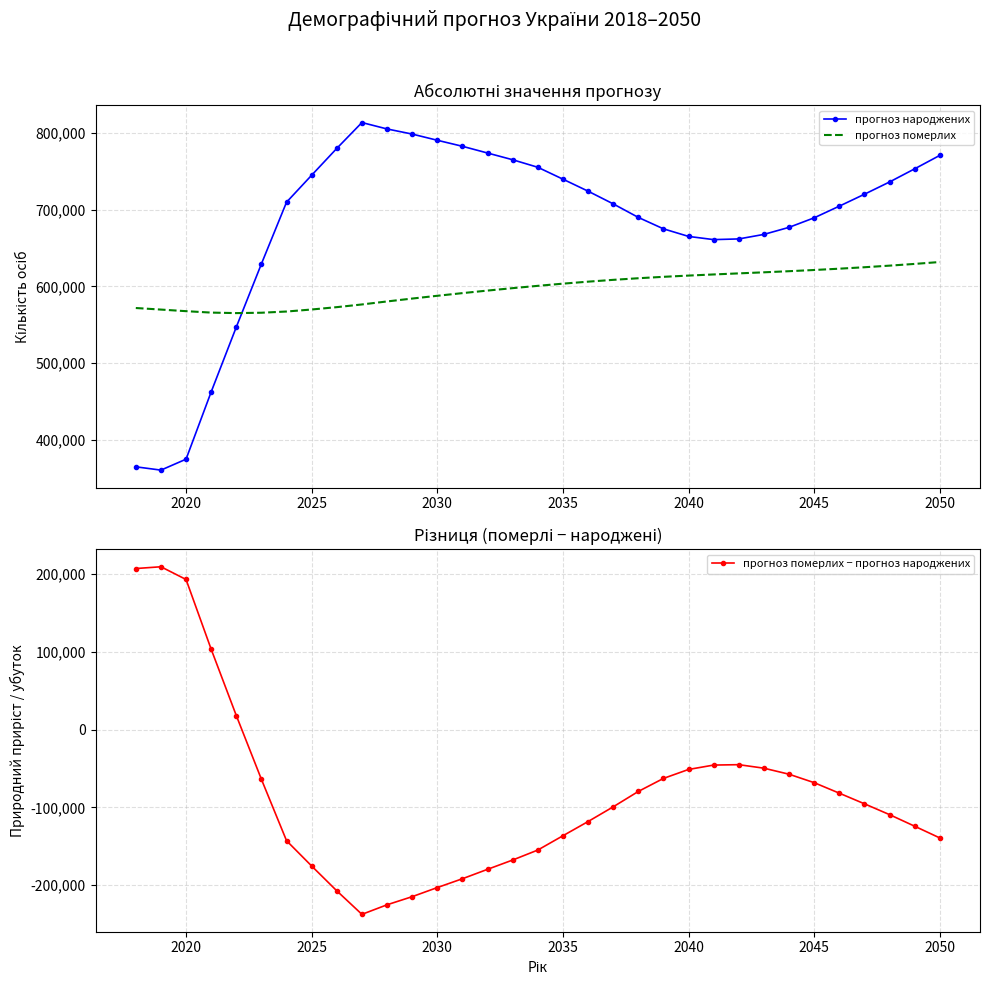

Which series has the largest range (max minus min)?

прогноз народжених